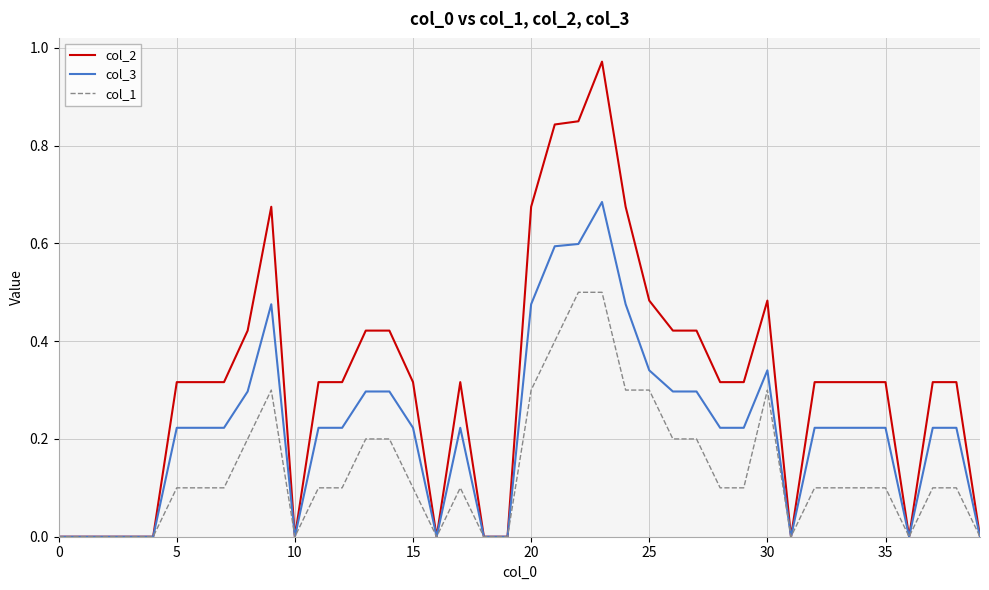

How many categories are shown in the chart?

40